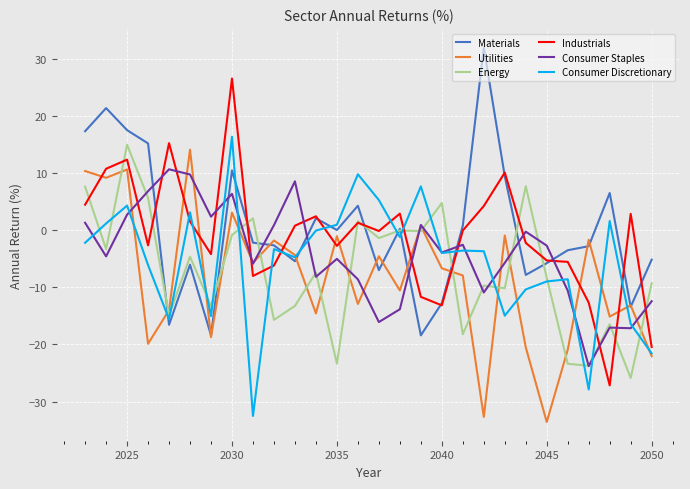

After their last crossing, which series has the higher values: Industrials or Consumer Staples?

Consumer Staples